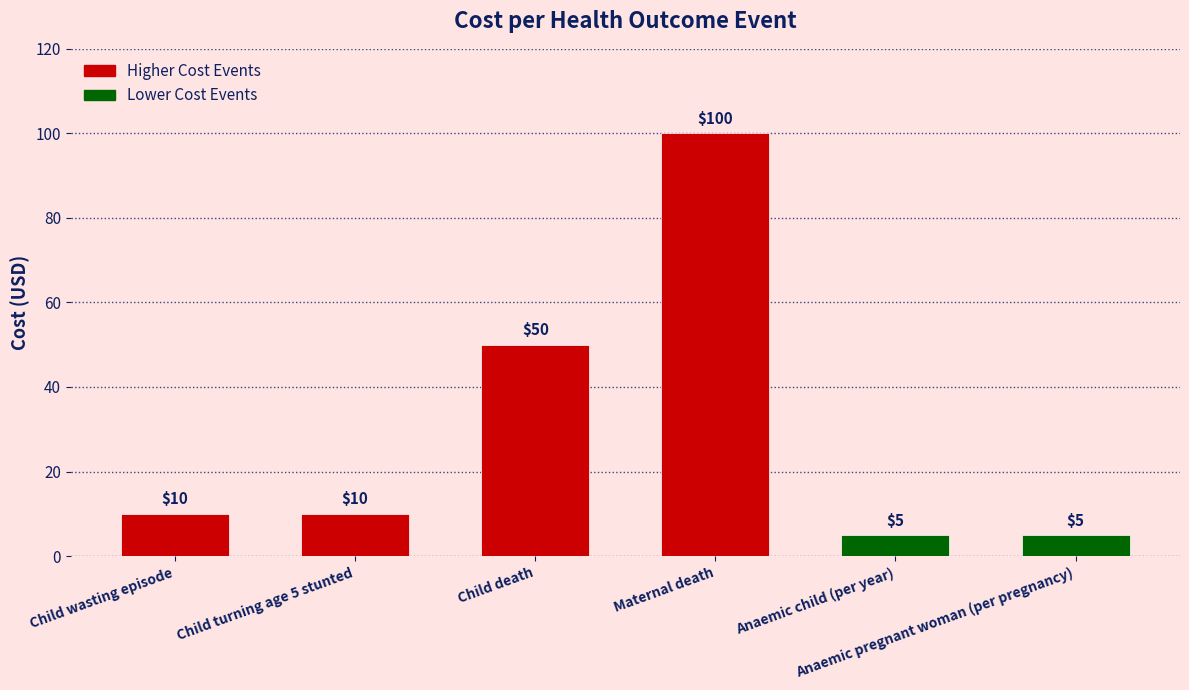

What is the greatest value displayed?

100